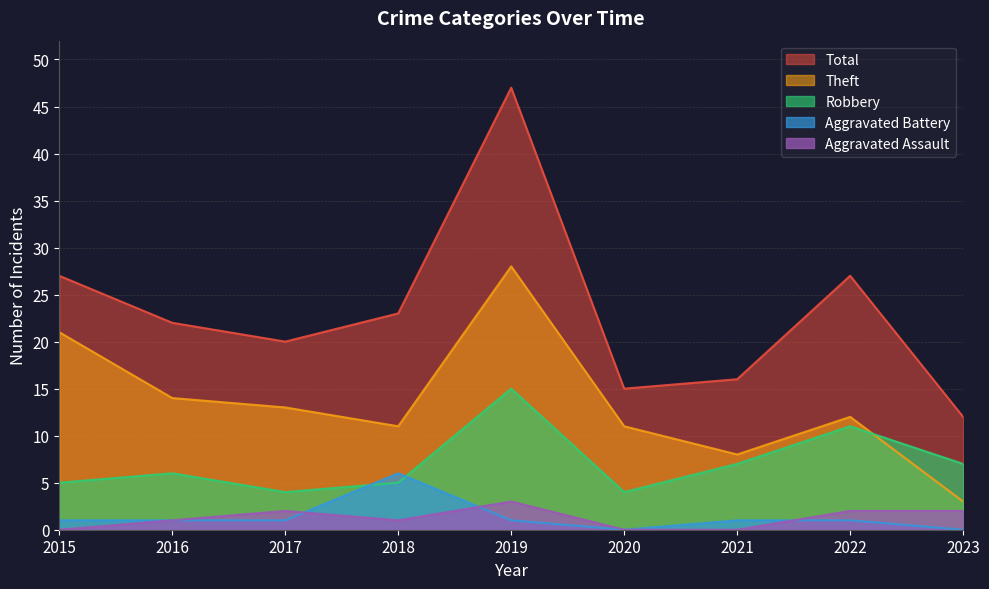

At how many categories does at least one series exceed 10?

9